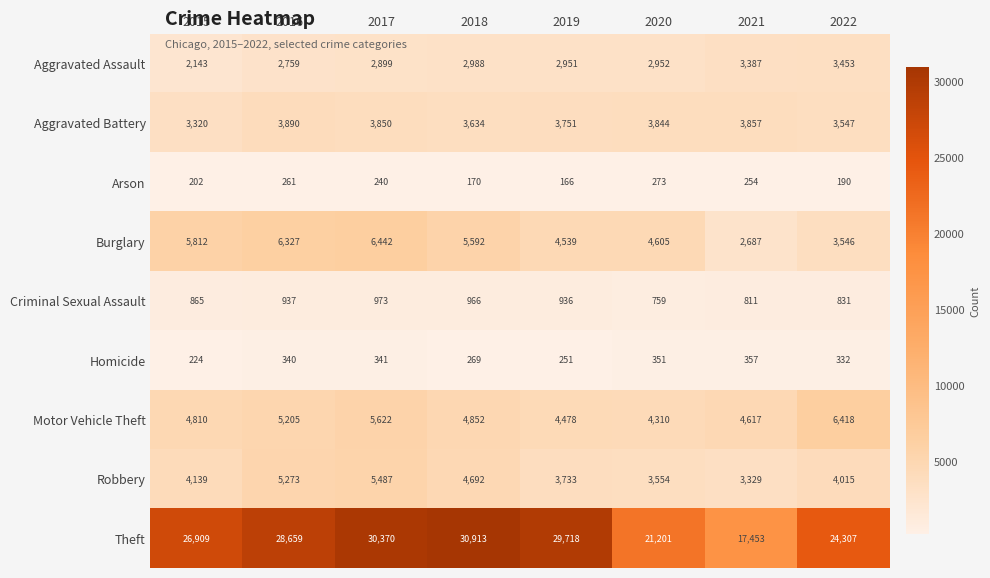

What is the approximate value of Robbery at 2016, to the nearest 100?

5300